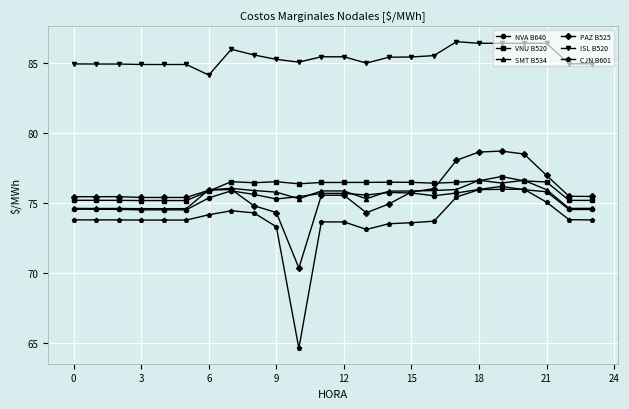

Is this an area chart (filled region under the line)?

No